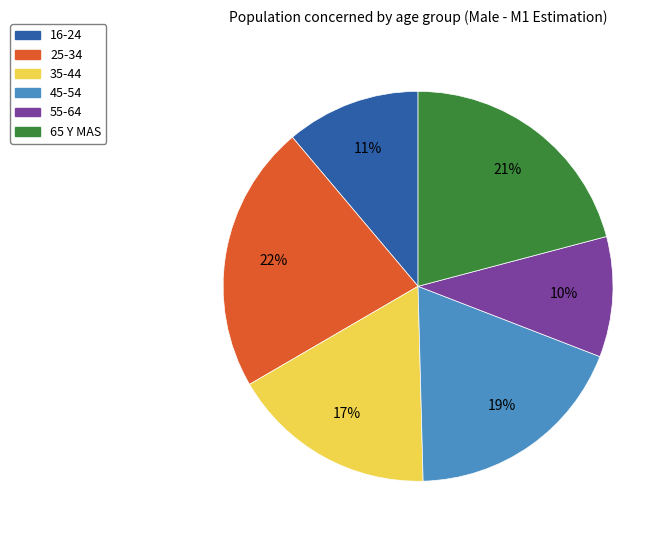

Rank the categories by value from lowest to highest.

55-64, 16-24, 35-44, 45-54, 65 Y MAS, 25-34